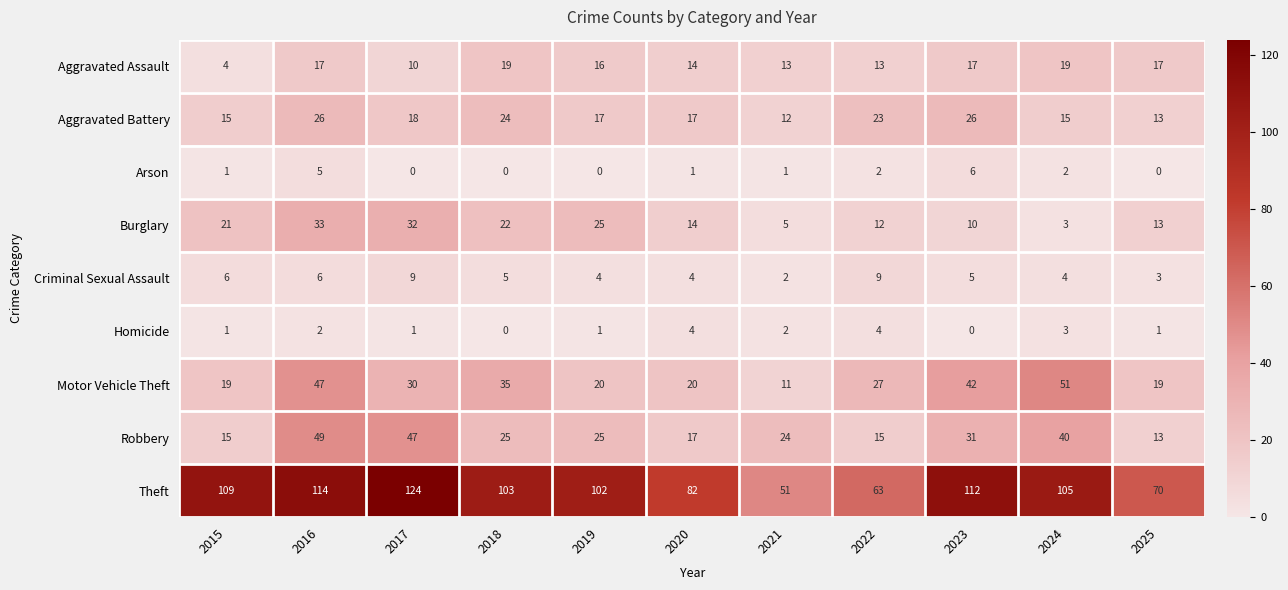

Which category has the highest value across all series?

2017